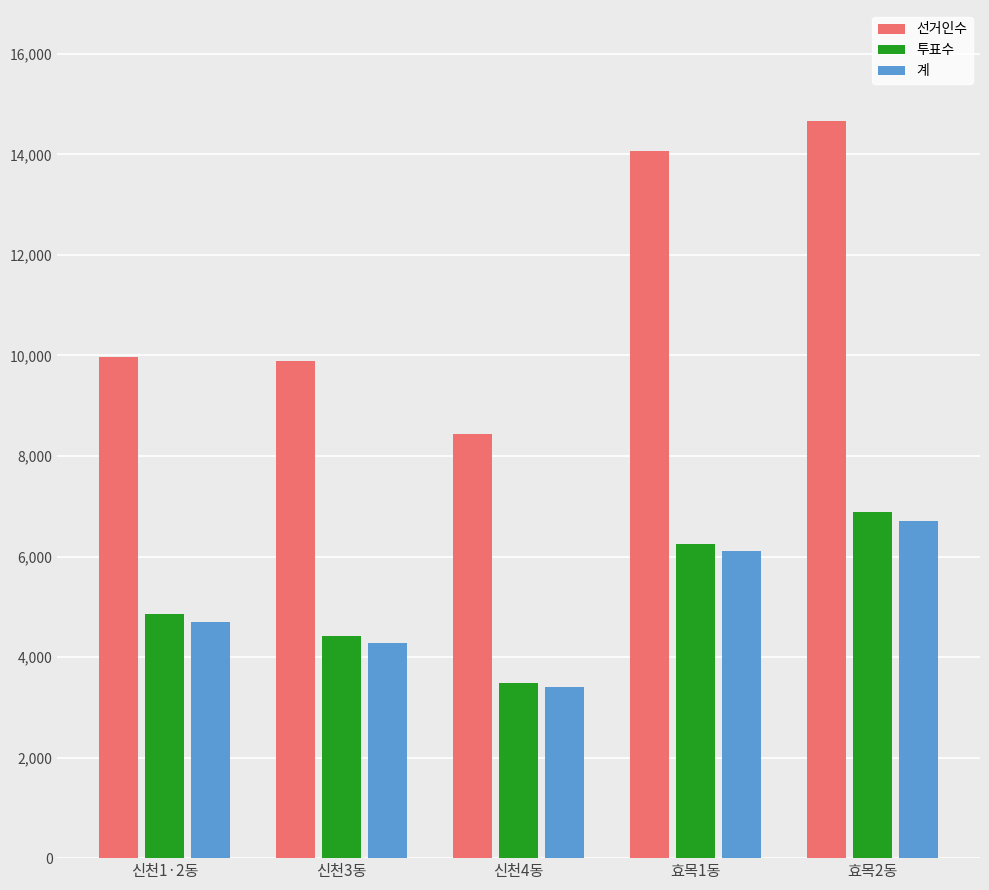

What is the average value of the 선거인수 series?

11404